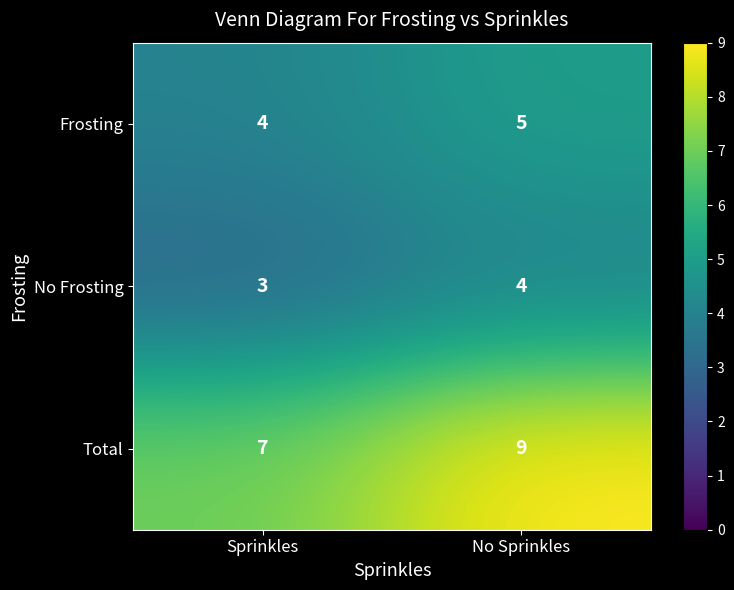

Count the number of data series in this chart.

3